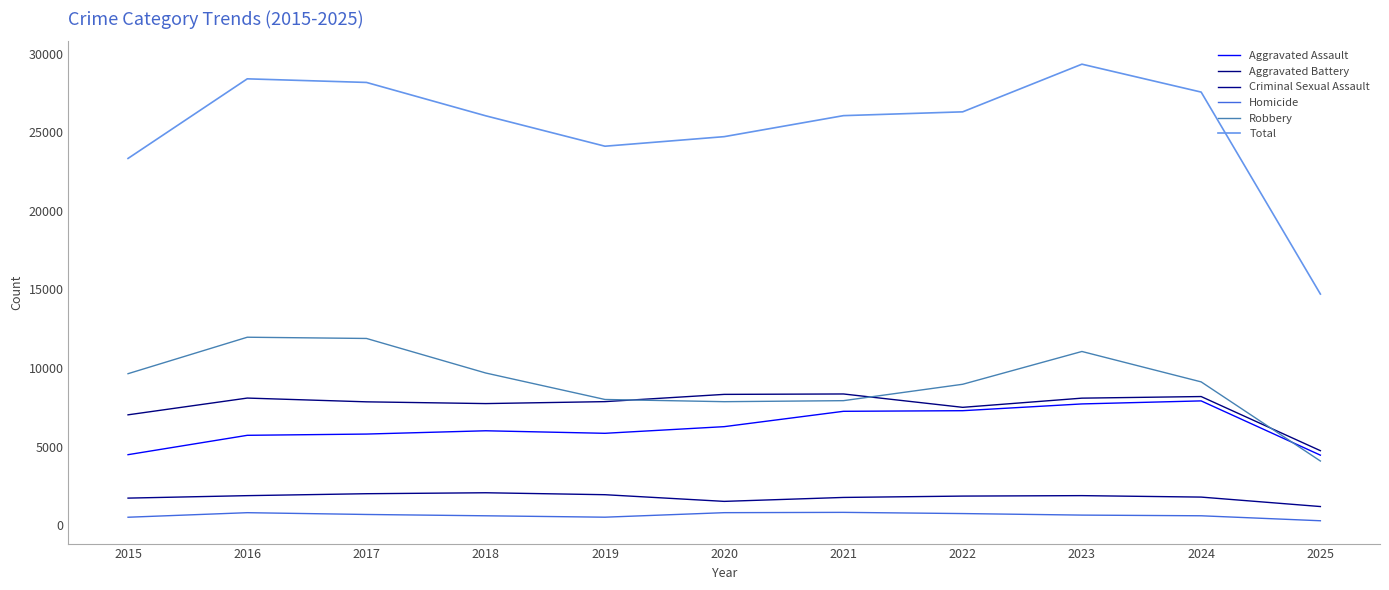

How many lines are shown in the chart?

6